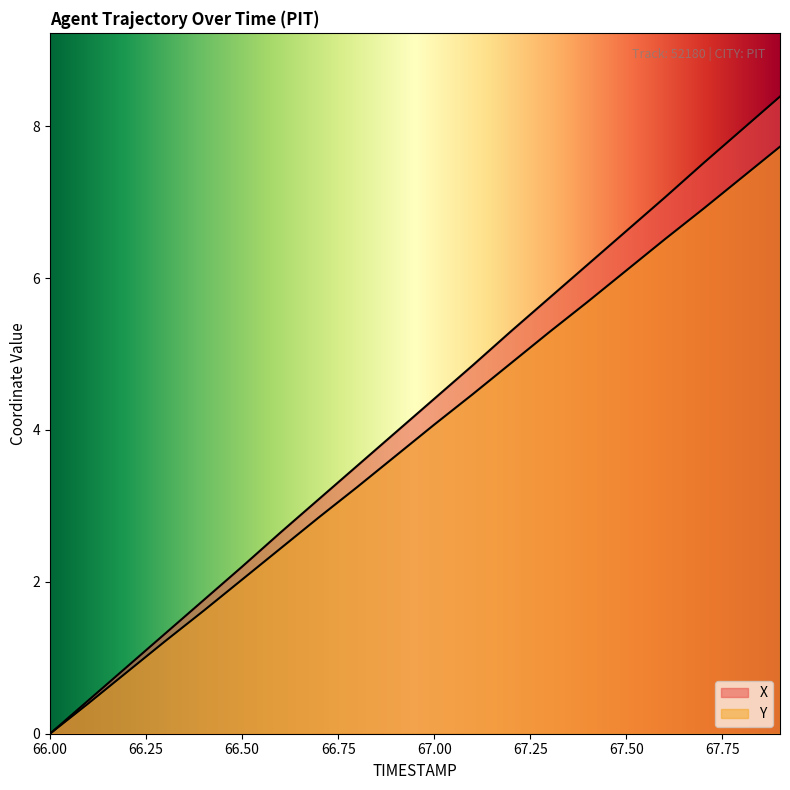

What is the difference between the maximum and minimum values in the Y series?

7.7